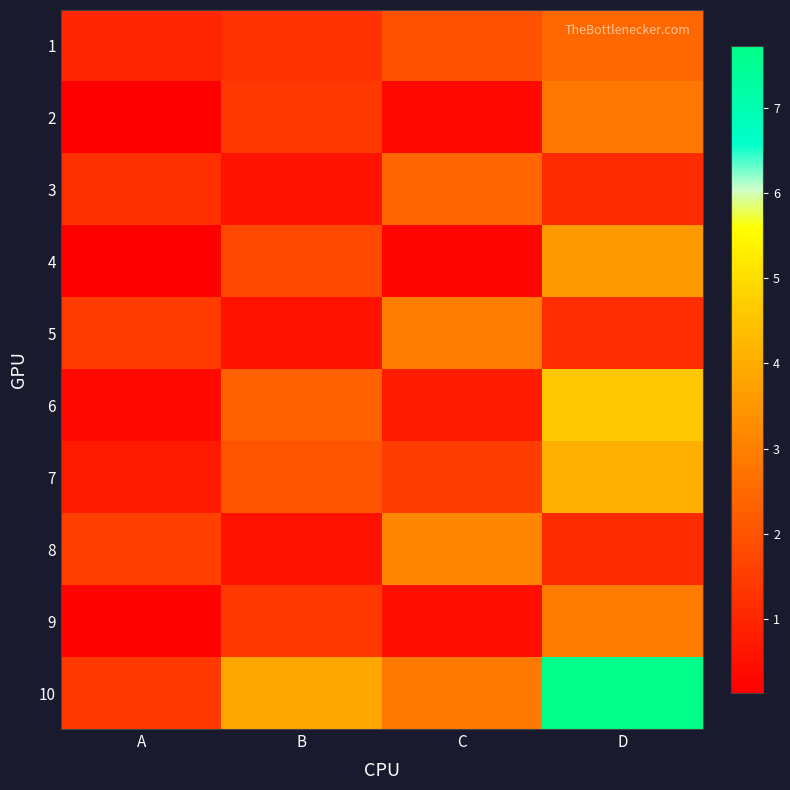

Which series has the widest spread of values?

10